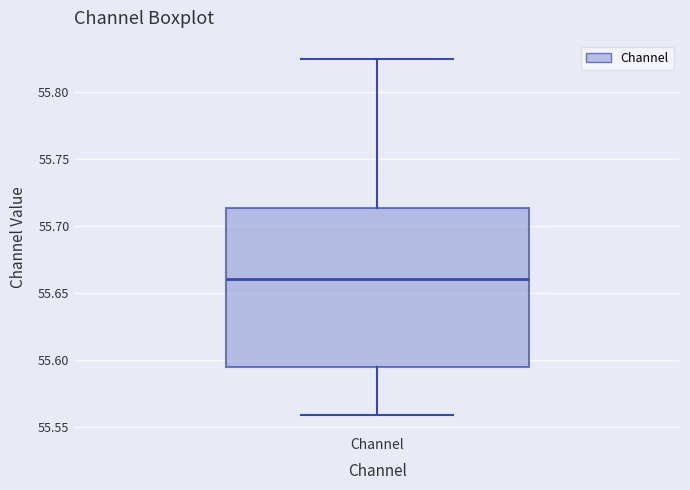

Read this box plot against the y-axis: the position of the median line, the range covered by the box, and the ends of both whiskers. The values are not printed on the chart, so give them approximately, as read against the axis.

median 55.660, box 55.595 to 55.715, whiskers 55.560 to 55.825